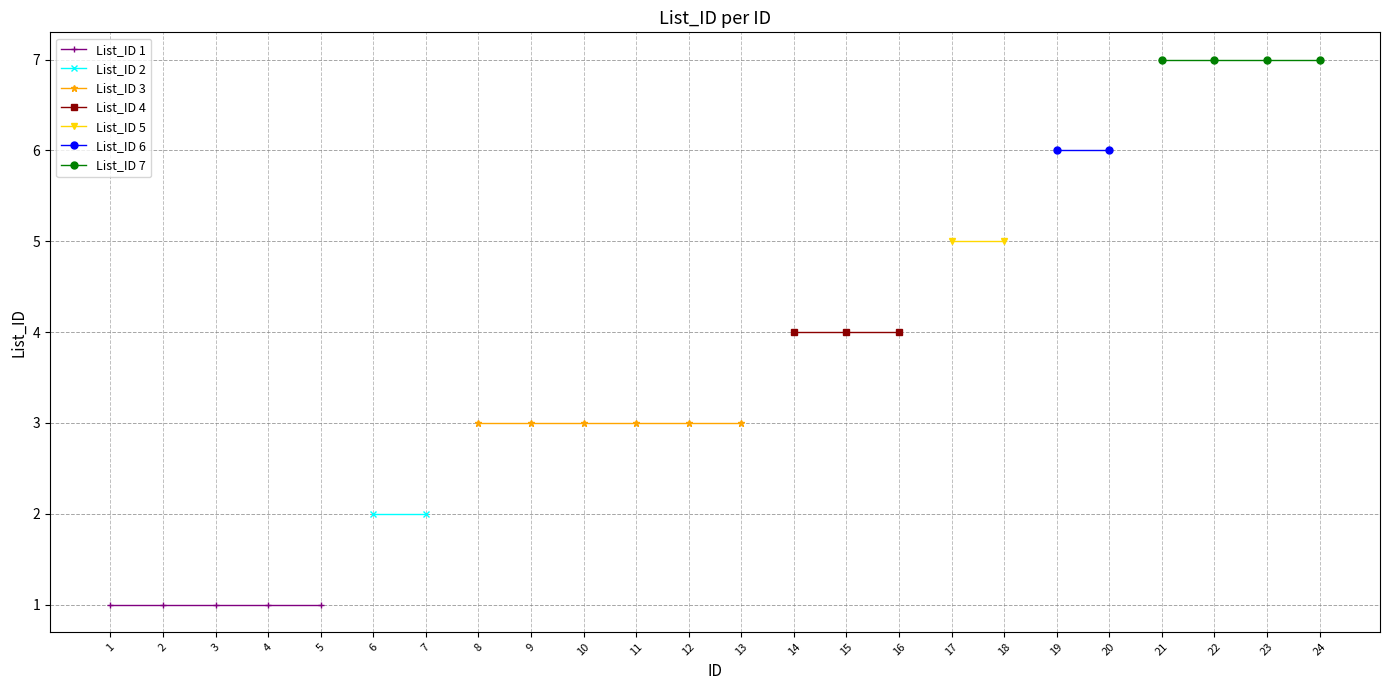

The chart shows a value of 2 at 4. True or false?

False